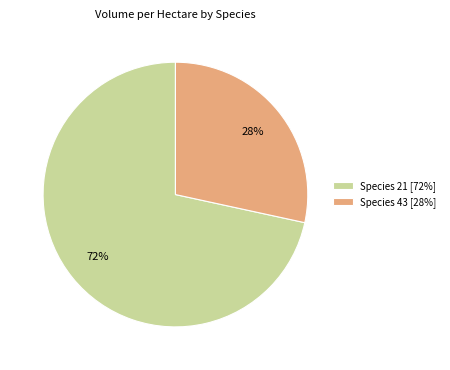

Is there any slice that represents more than half of the pie?

Yes